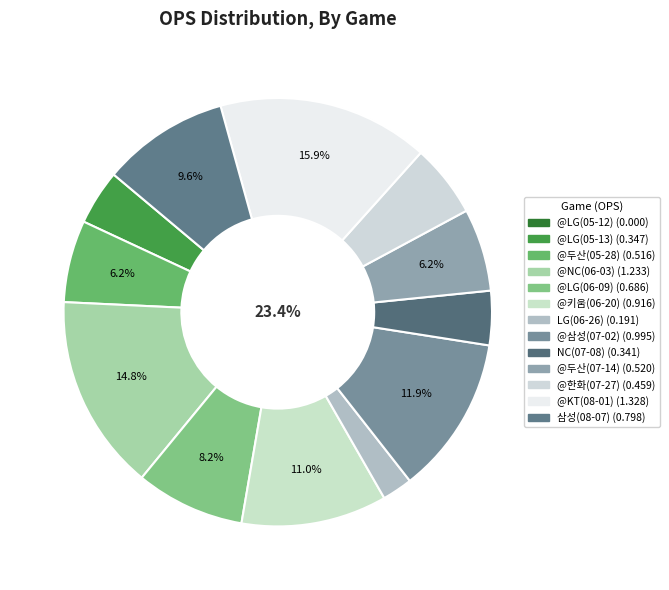

To the nearest percent, what percentage of the pie is @NC(06-03)?

15%